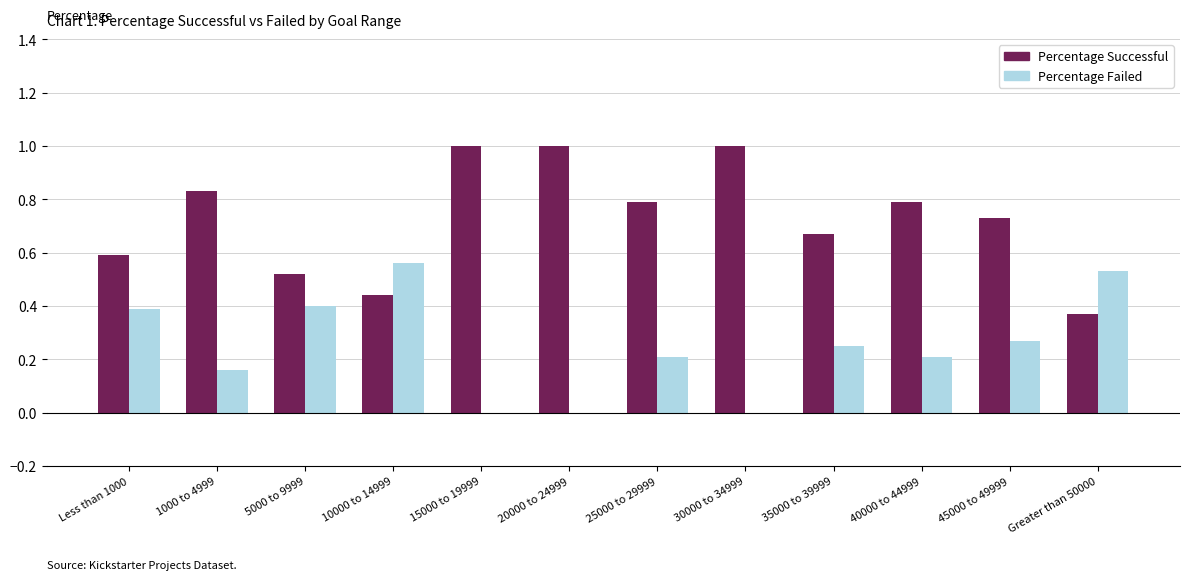

Which series has the largest total across all categories?

Percentage Successful